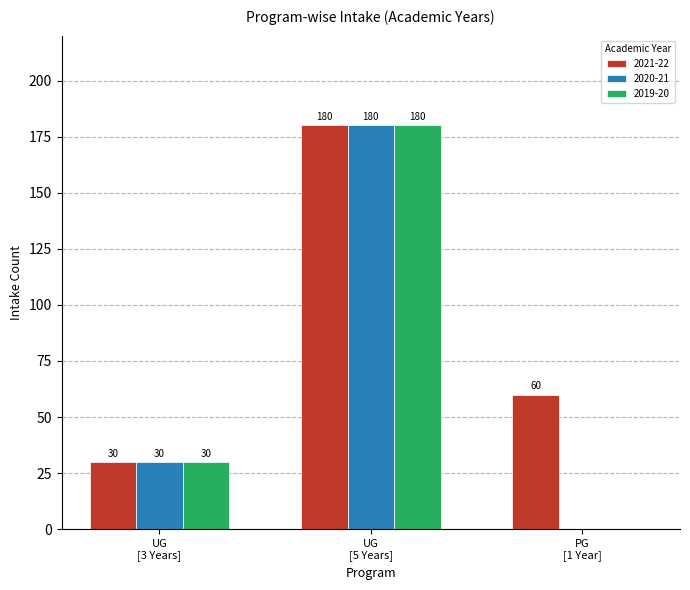

Which series has the largest total across all categories?

2021-22